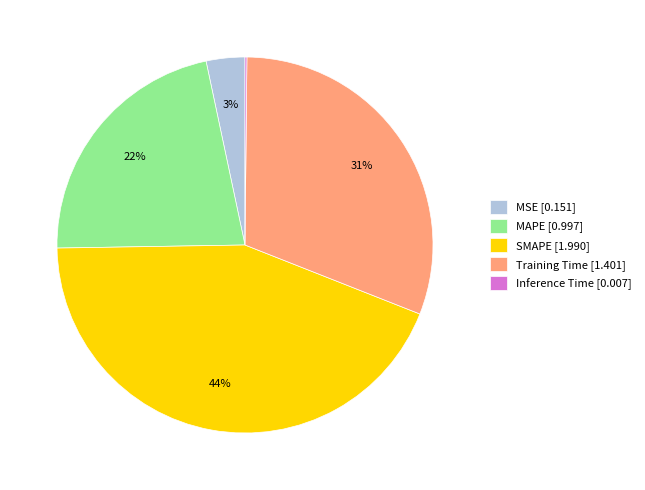

To the nearest percent, what is the average slice percentage?

20%